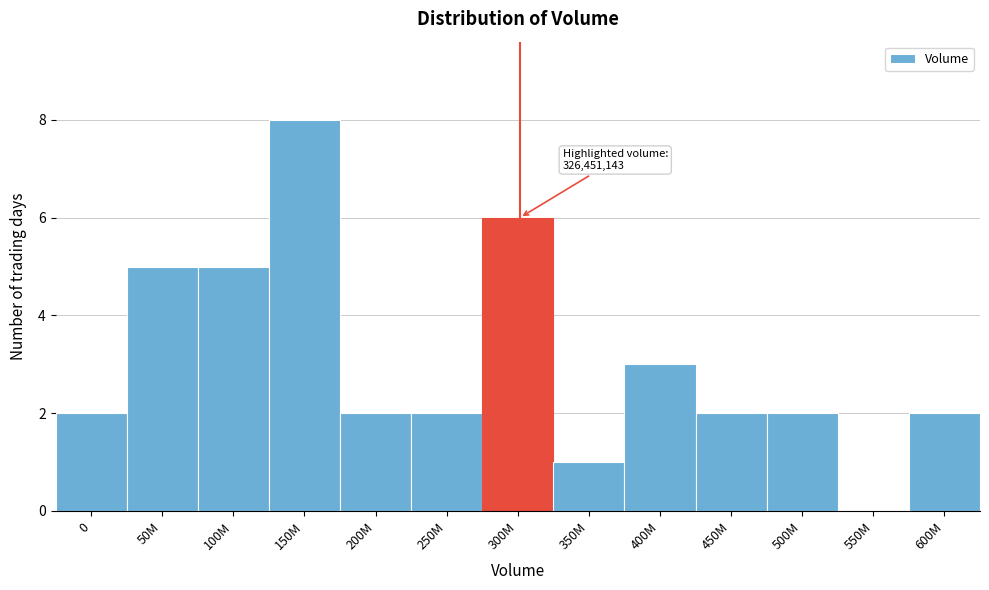

Reading left to right, extract all data points from this chart.

0=2	50M=5	100M=5	150M=8	200M=2	250M=2	300M=6	350M=1	400M=3	450M=2	500M=2	550M=0	600M=2